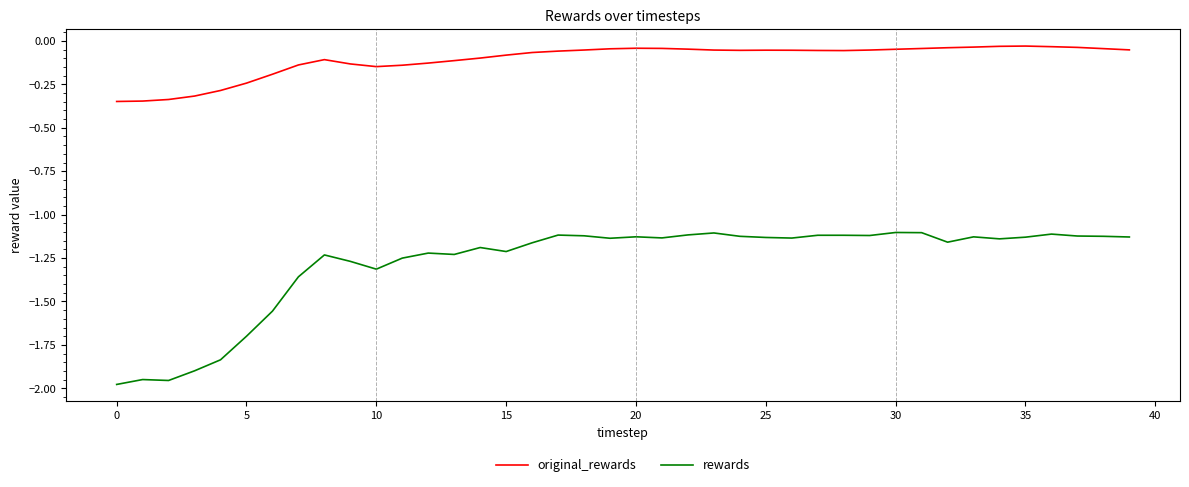

True or false: original_rewards and rewards cross at least once.

False